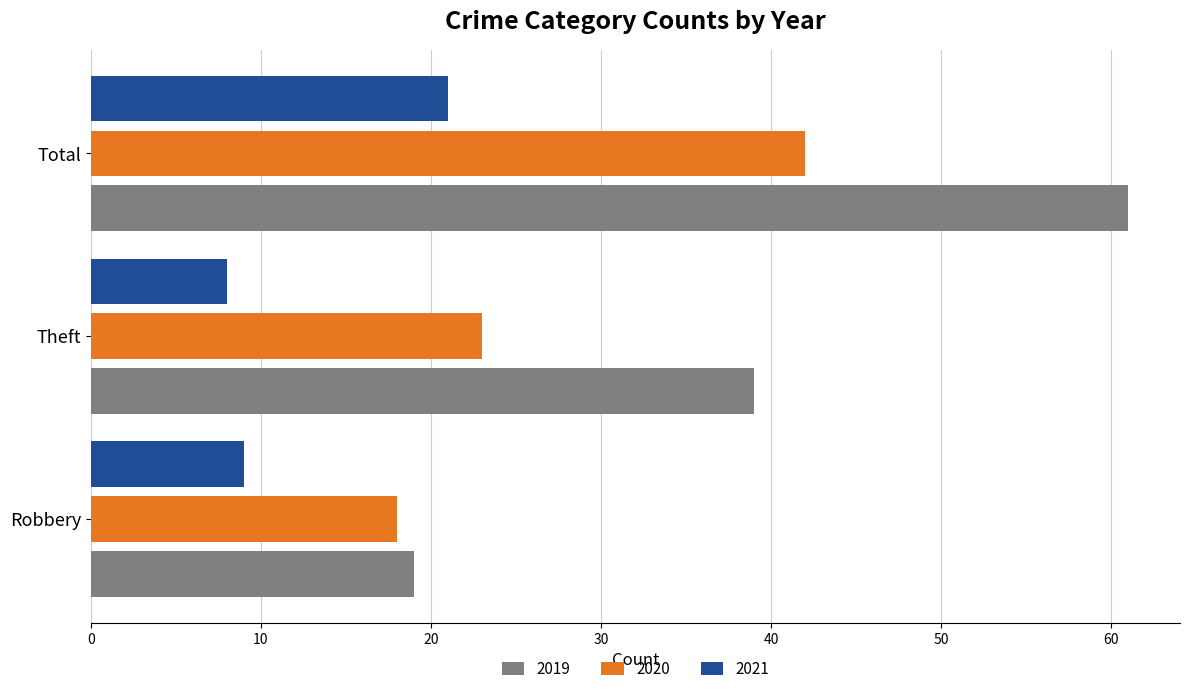

Read the 2021 value at Theft, to the nearest 10.

10